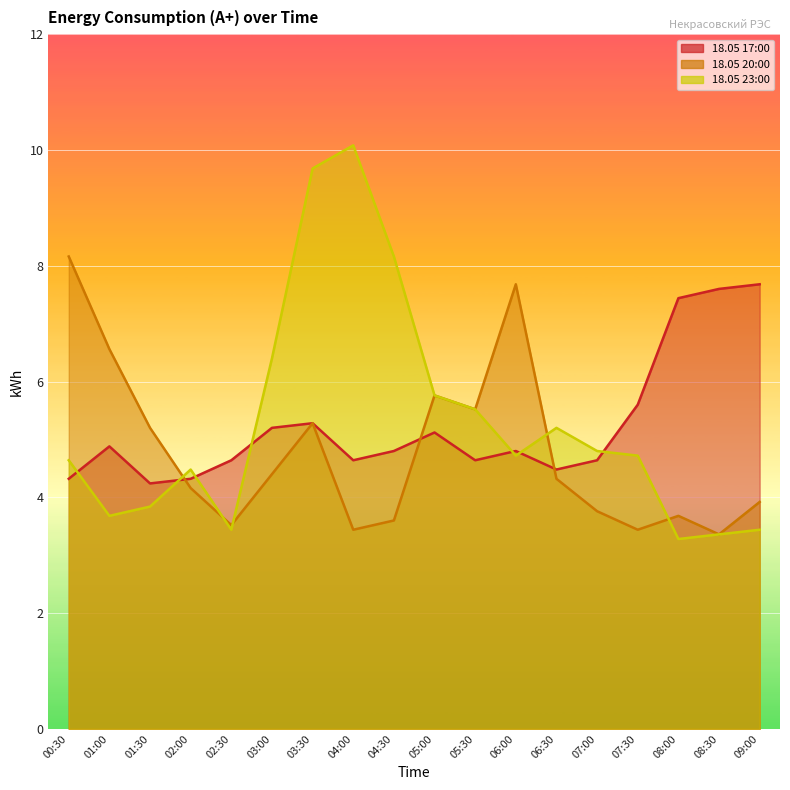

How many distinct data groups are displayed?

3